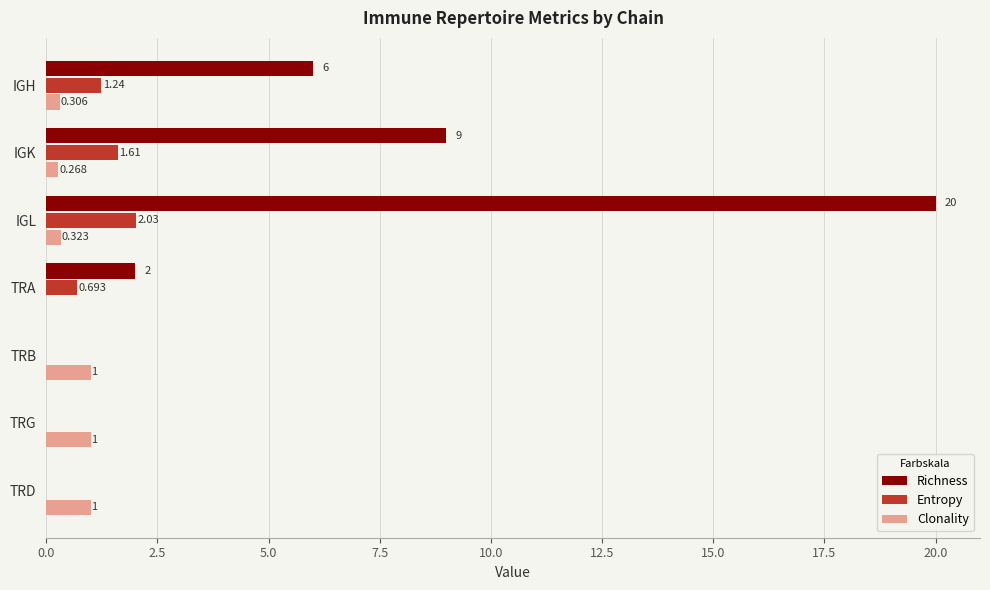

Which series has the largest total across all categories?

Richness